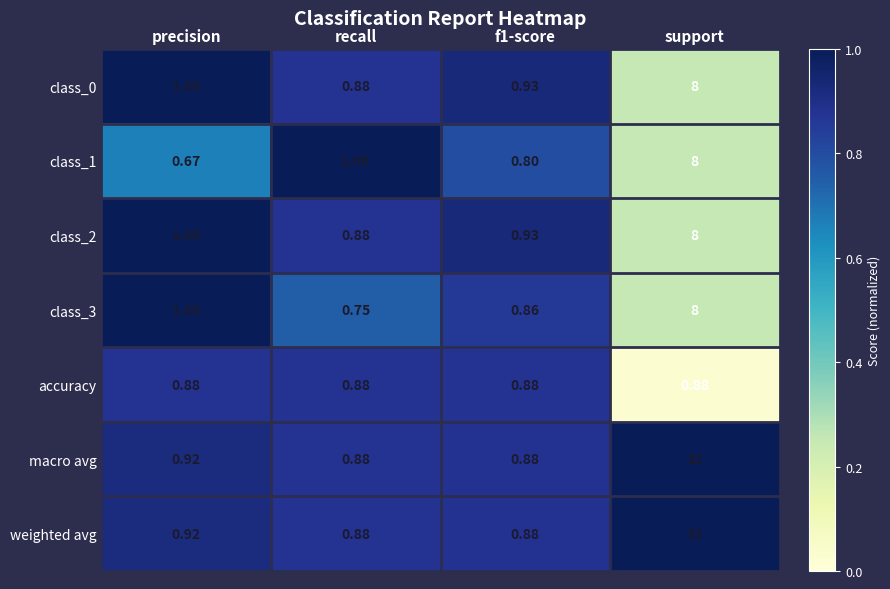

At which label is class_3 closest to 4?

precision